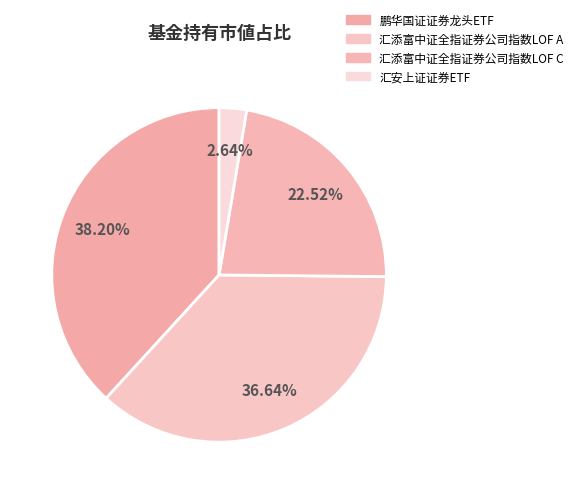

Does any single category account for the majority?

No